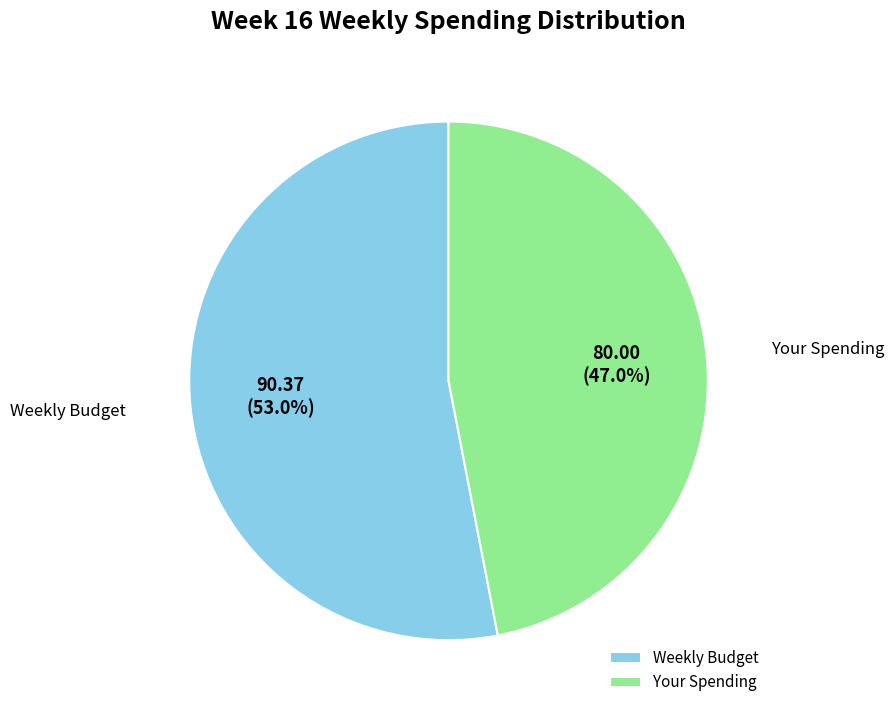

Count the number of slices in the pie.

2